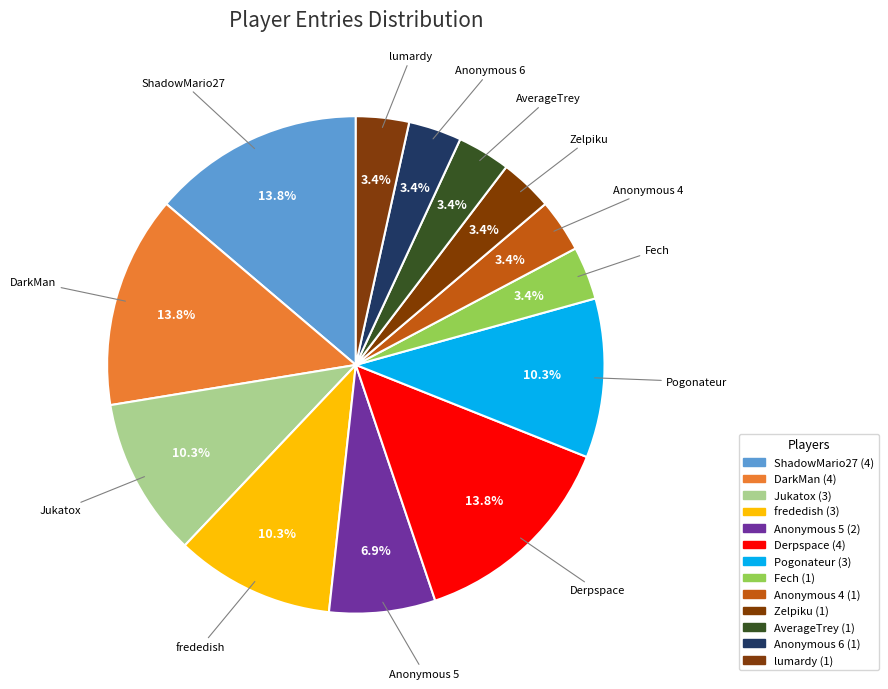

How many segments does this pie chart have?

13